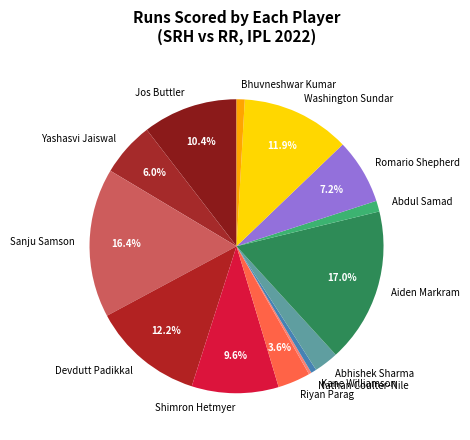

Which category has the biggest portion of the pie?

Aiden Markram